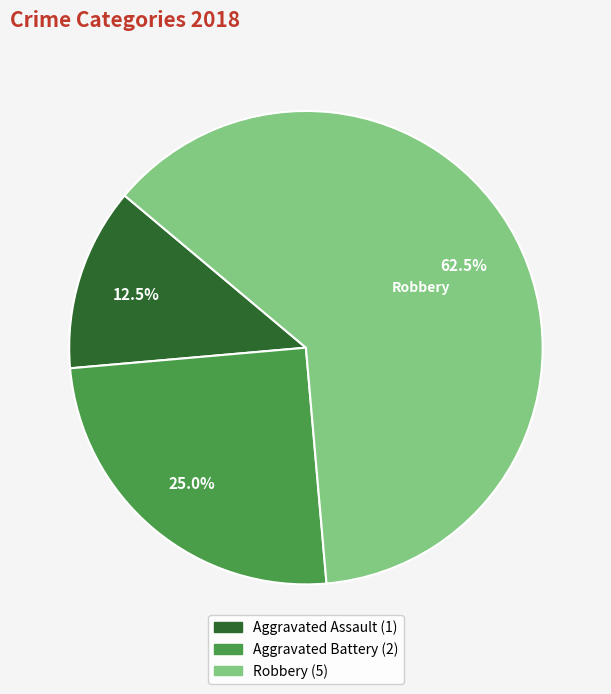

What percentage is NOT represented by Aggravated Battery?

75.0%